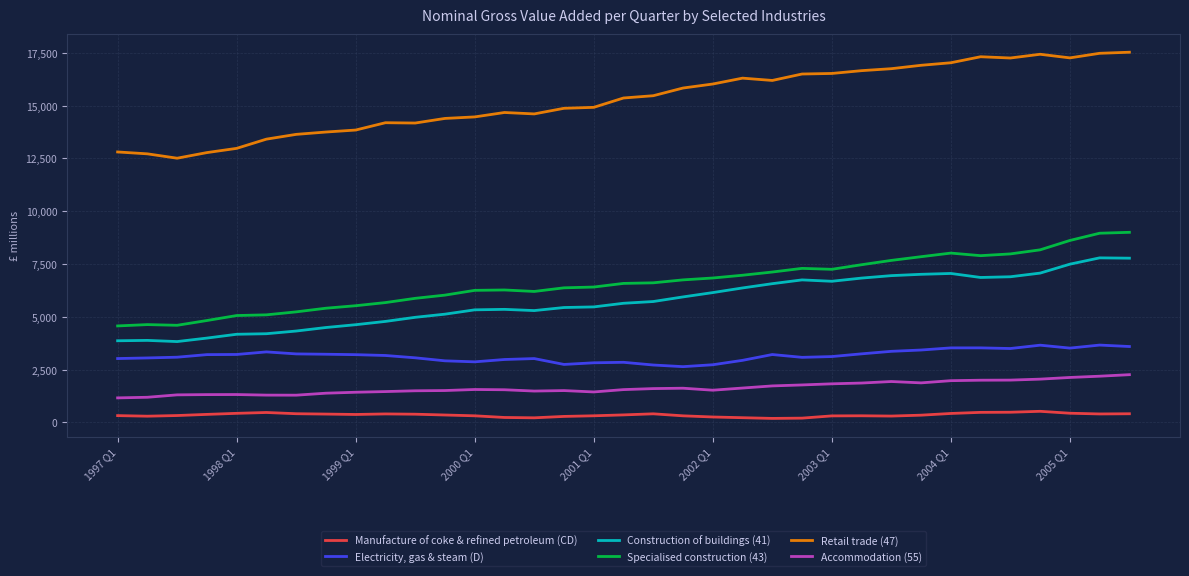

List the series in order of their peak value, highest first.

Retail trade (47), Specialised construction (43), Construction of buildings (41), Electricity, gas & steam (D), Accommodation (55), Manufacture of coke & refined petroleum (CD)